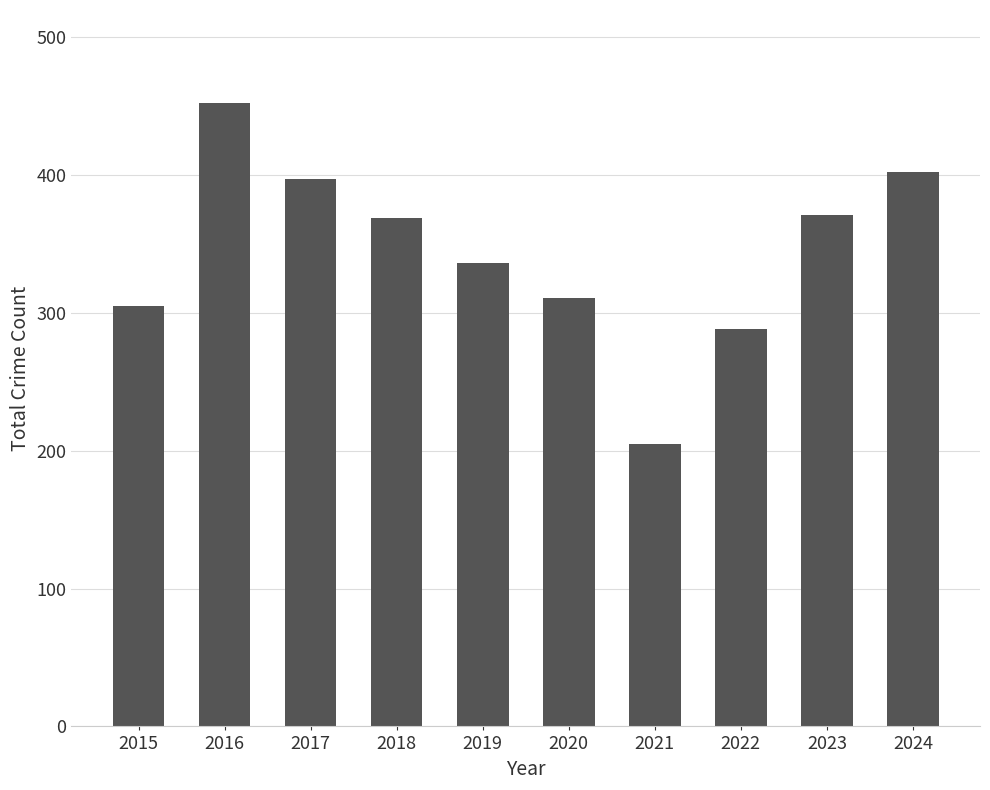

Is it true that the value at 2017 is 397?

True